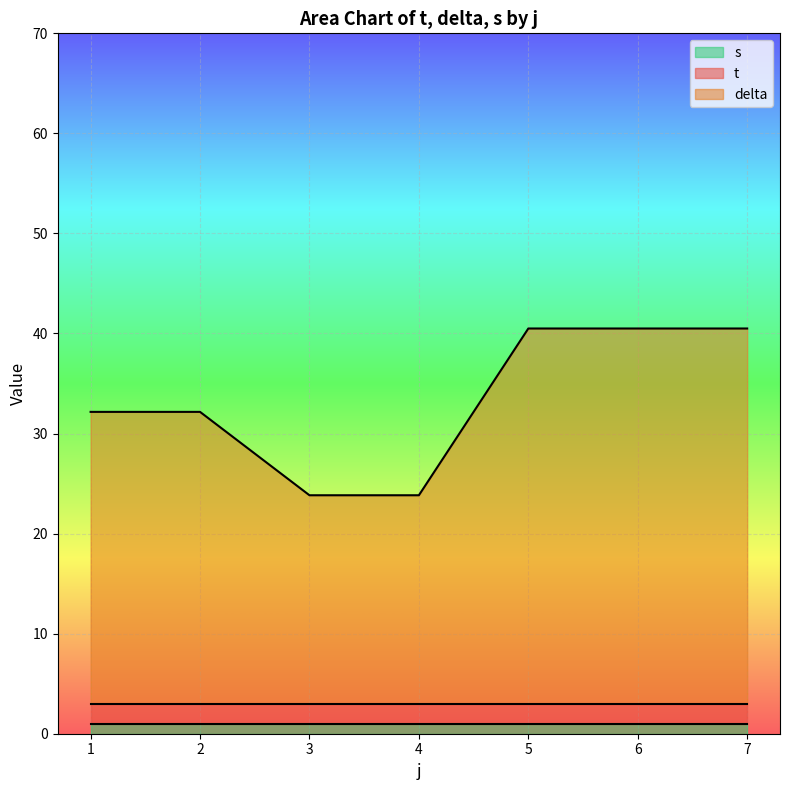

Which series has the largest total across all categories?

delta